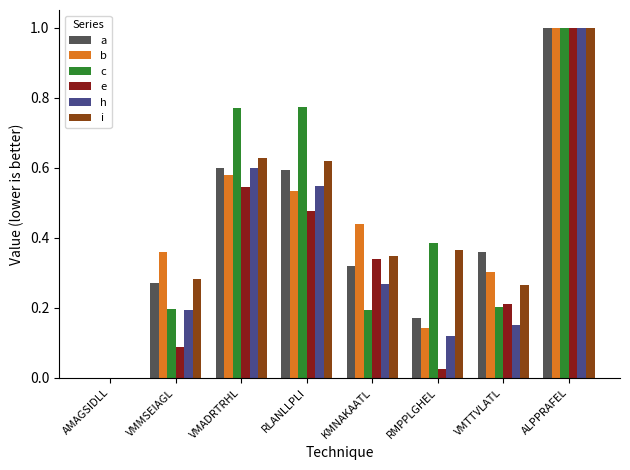

How many data points in h are above 0?

7